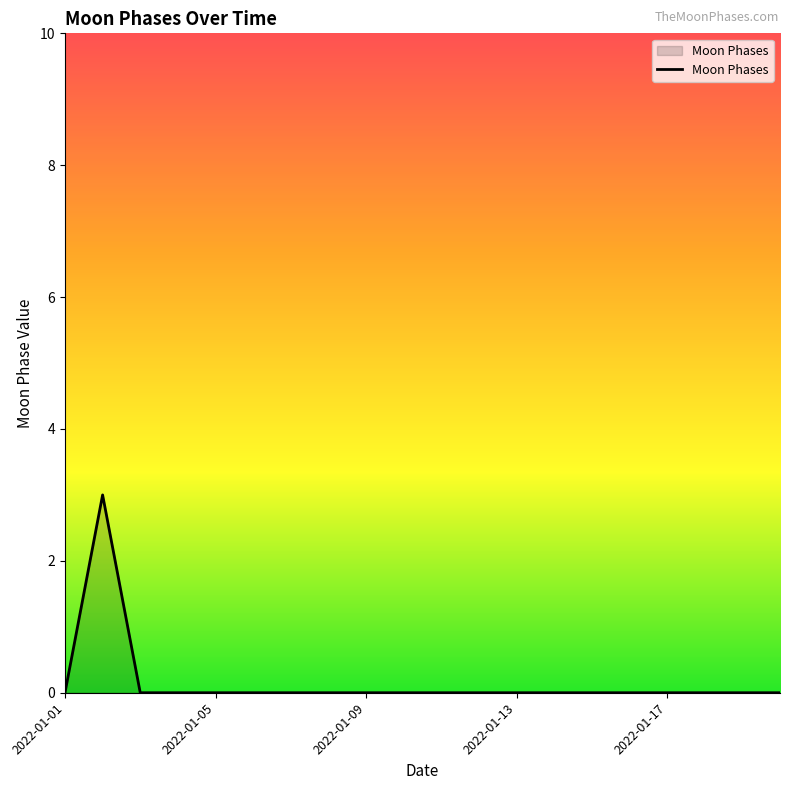

What is the difference between the maximum and minimum values?

3